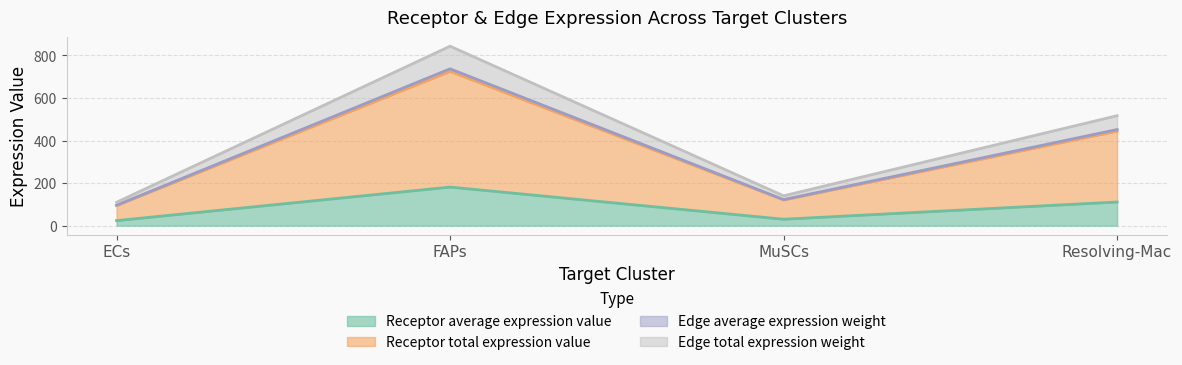

What position from the left is Resolving-Mac?

4